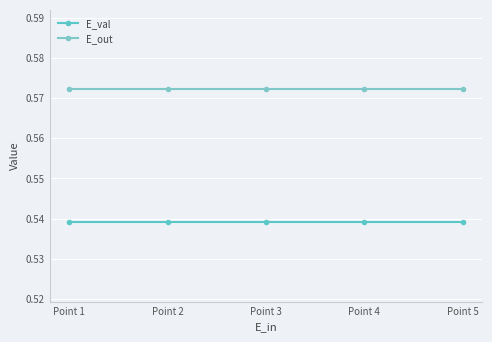

At how many categories does at least one series exceed 0?

5